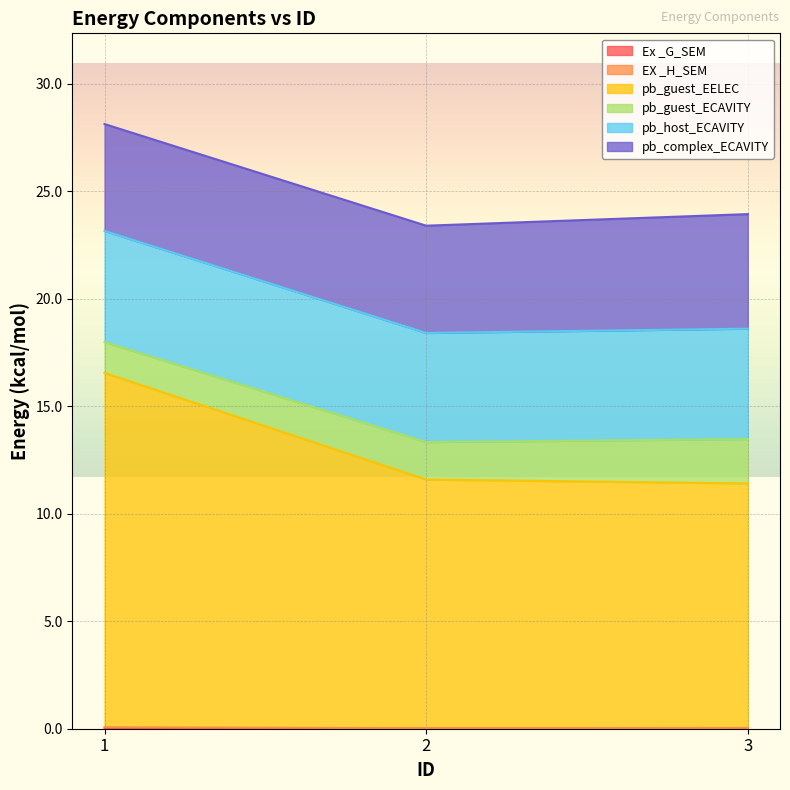

Does the chart display data point markers on the line(s)?

No